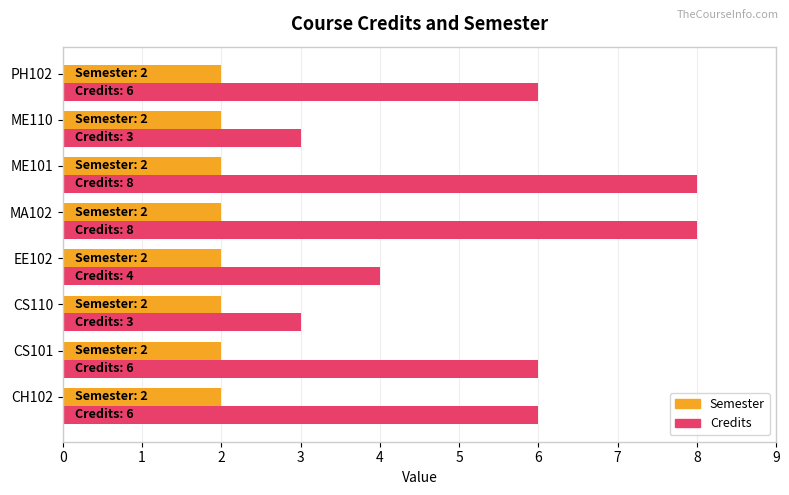

Rank the series by their maximum value, from highest to lowest.

Credits, Semester